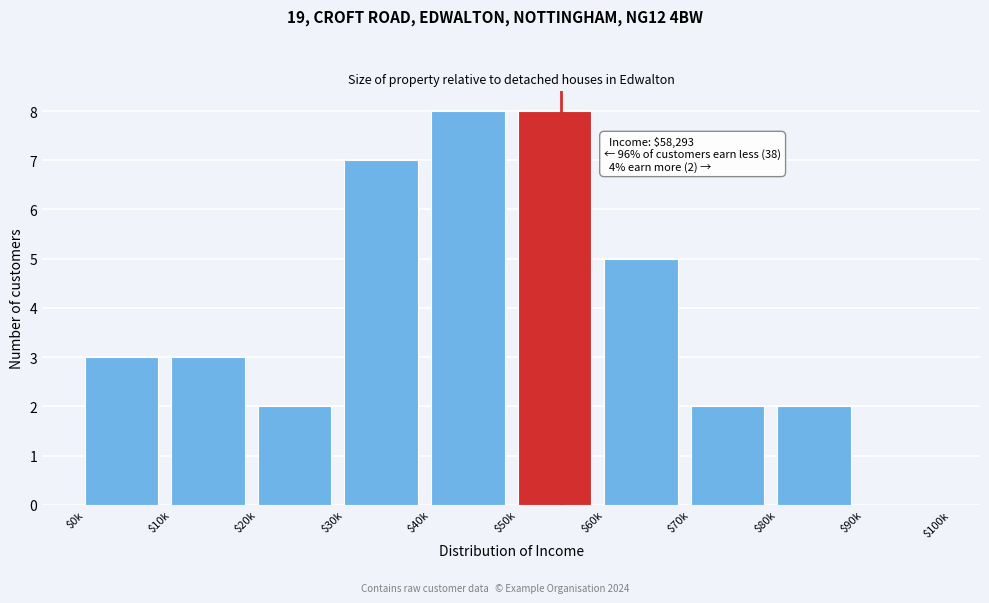

True or false: the data shows 5 at $60k.

True